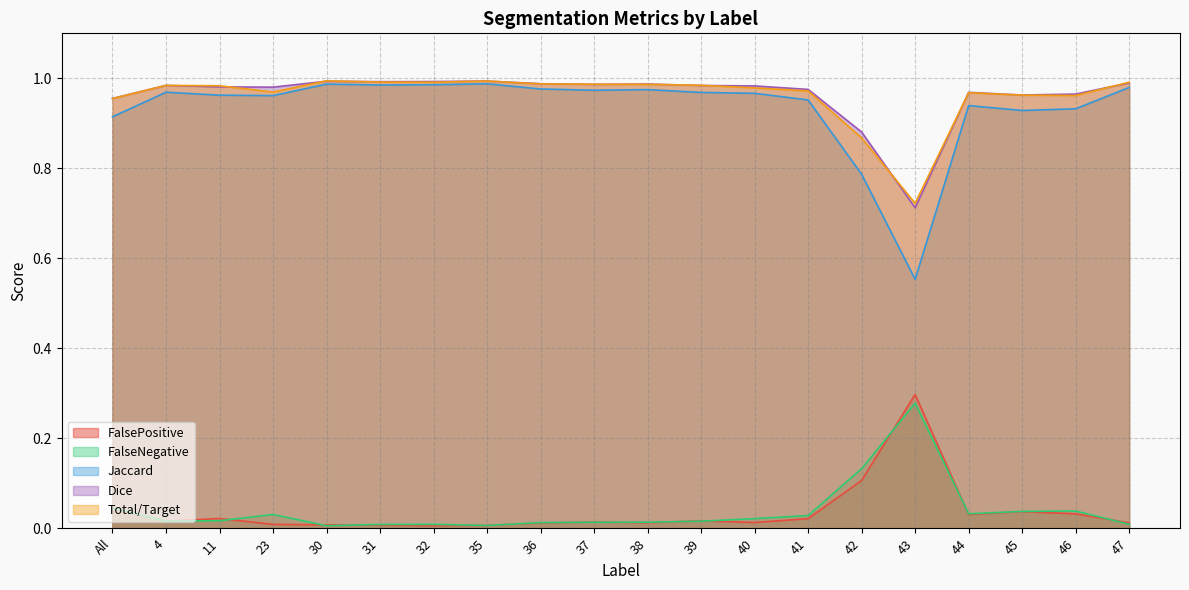

At which label is Dice closest to 0?

43